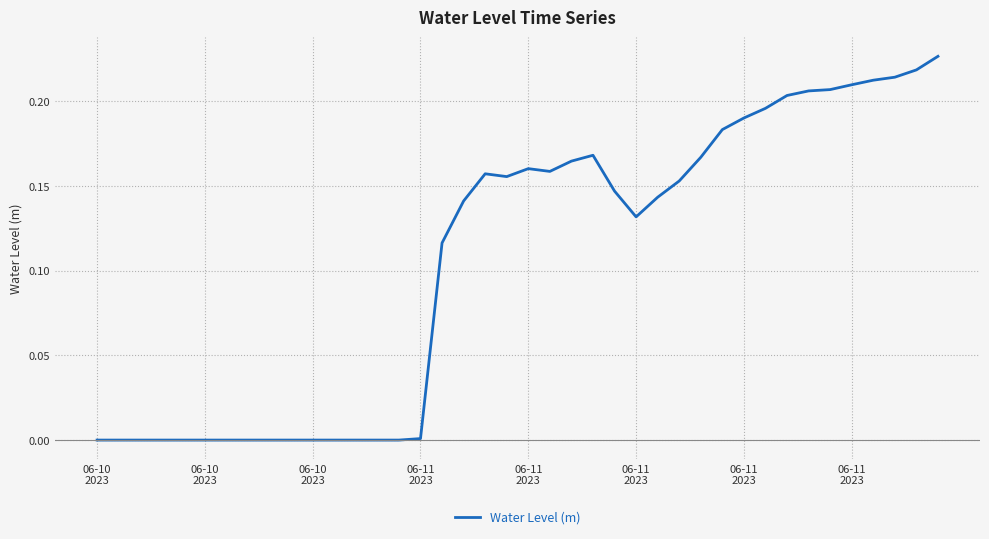

How many lines are shown in the chart?

1